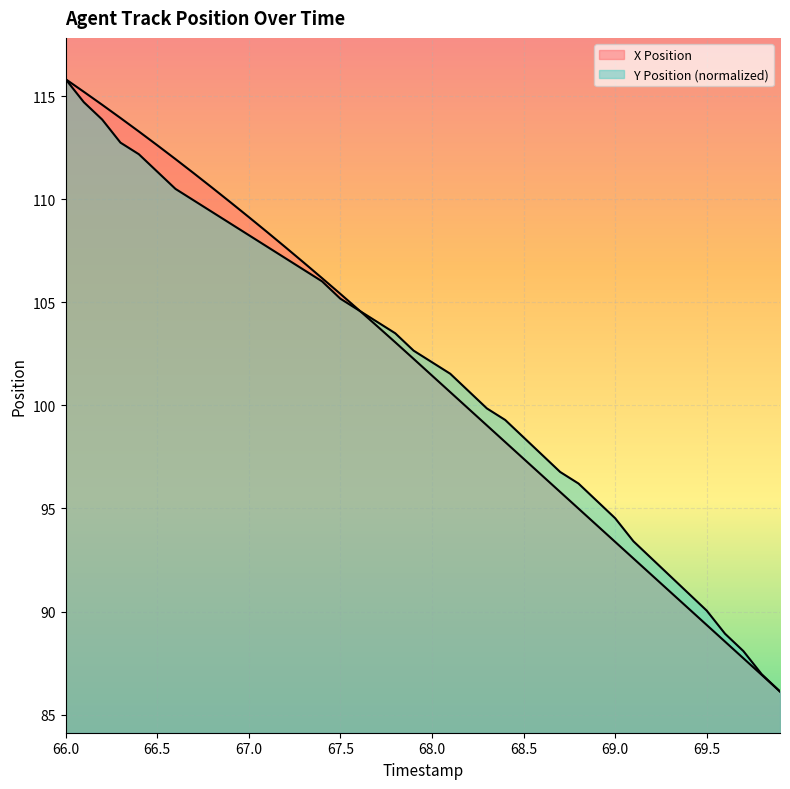

How many series are shown in this chart?

2